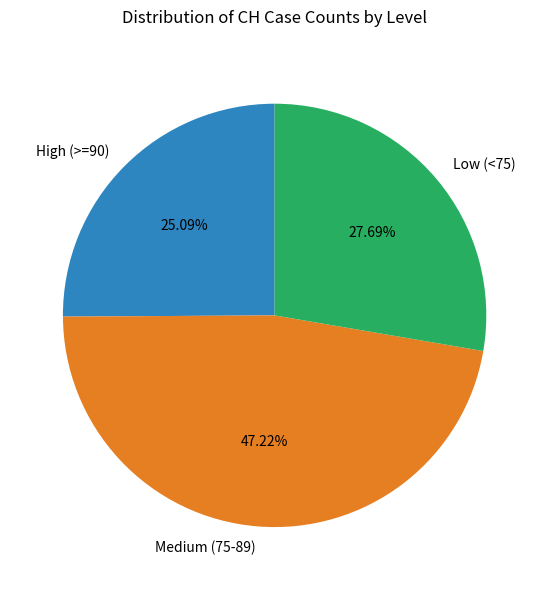

How many slices are in this pie chart?

3